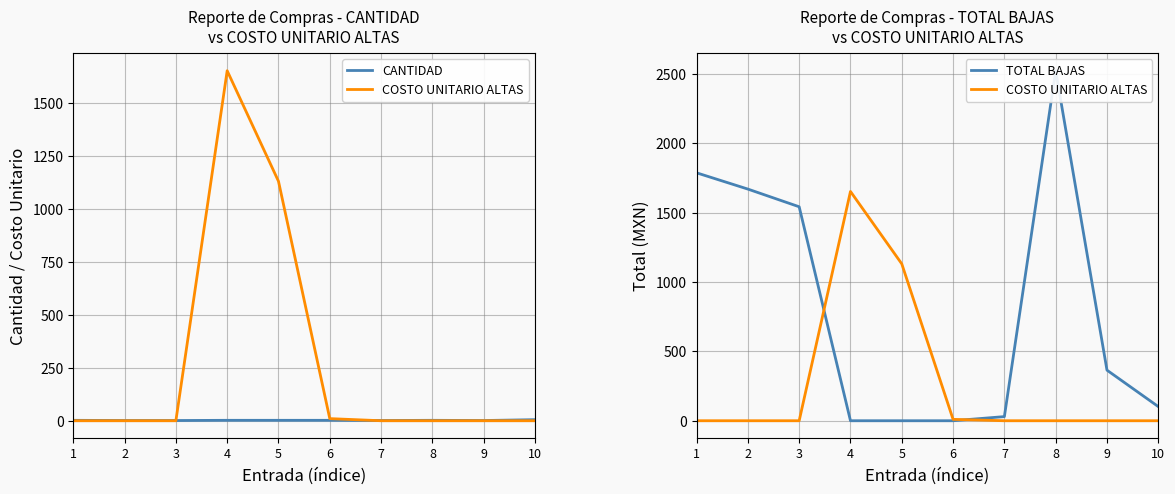

At which category does TOTAL BAJAS reach its first local peak?

8